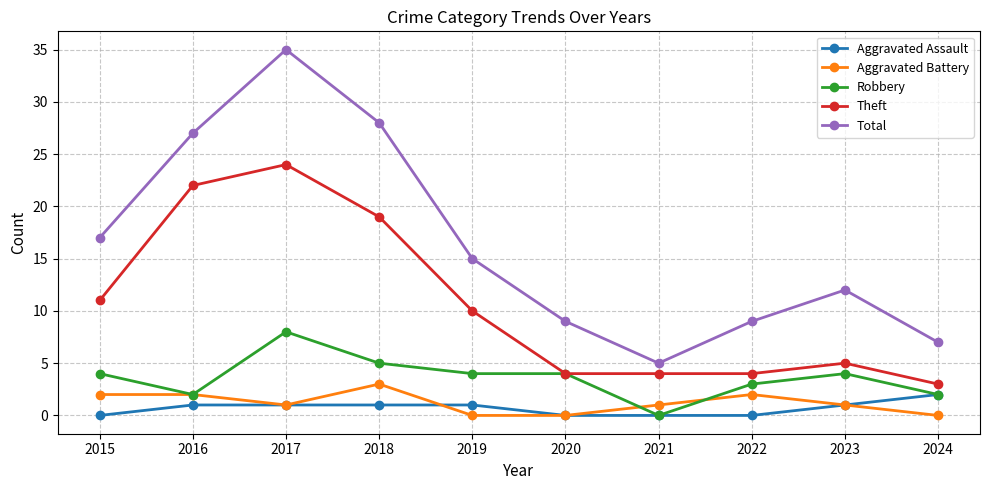

Is this an area chart (filled region under the line)?

No